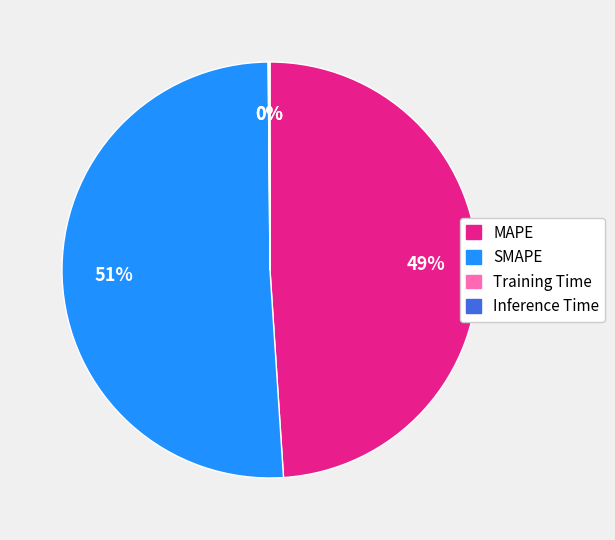

Which category accounts for the majority?

SMAPE